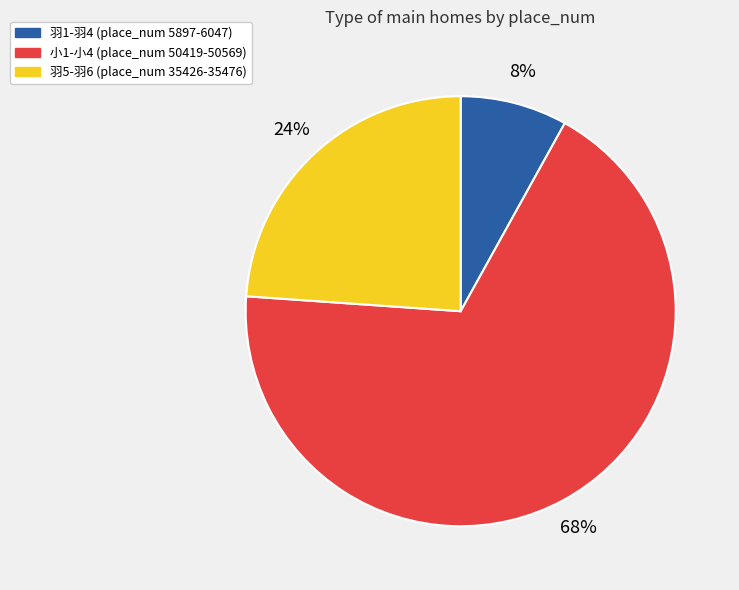

Is there a majority slice in this chart?

Yes